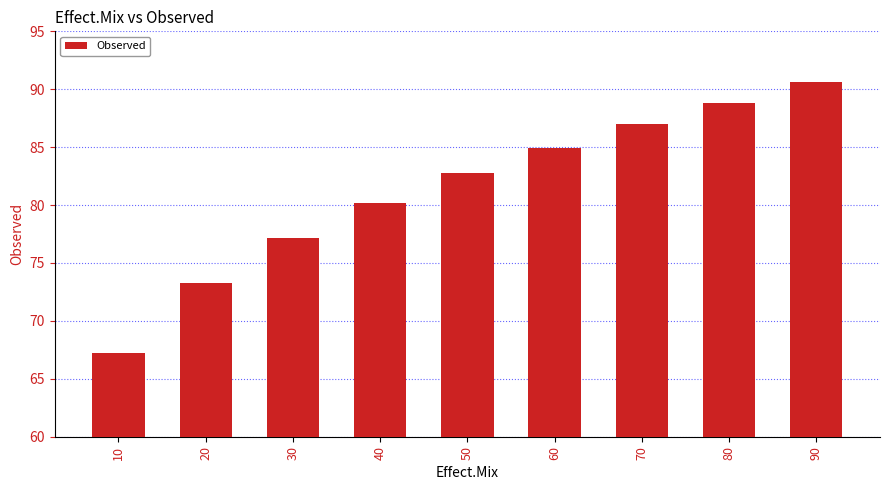

Where is the data nearest to the value 78?

30